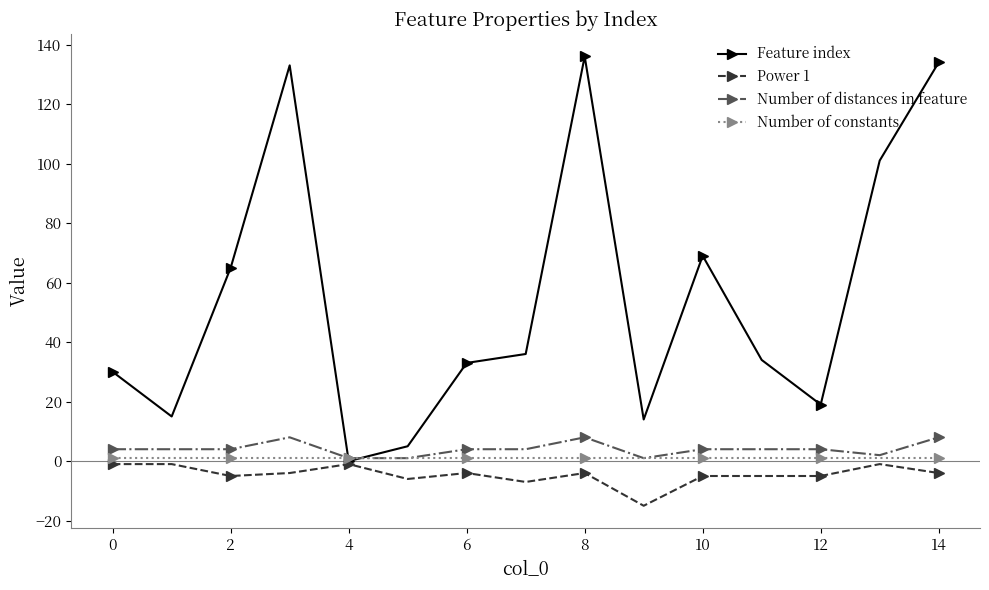

Which series has the widest spread of values?

Feature index